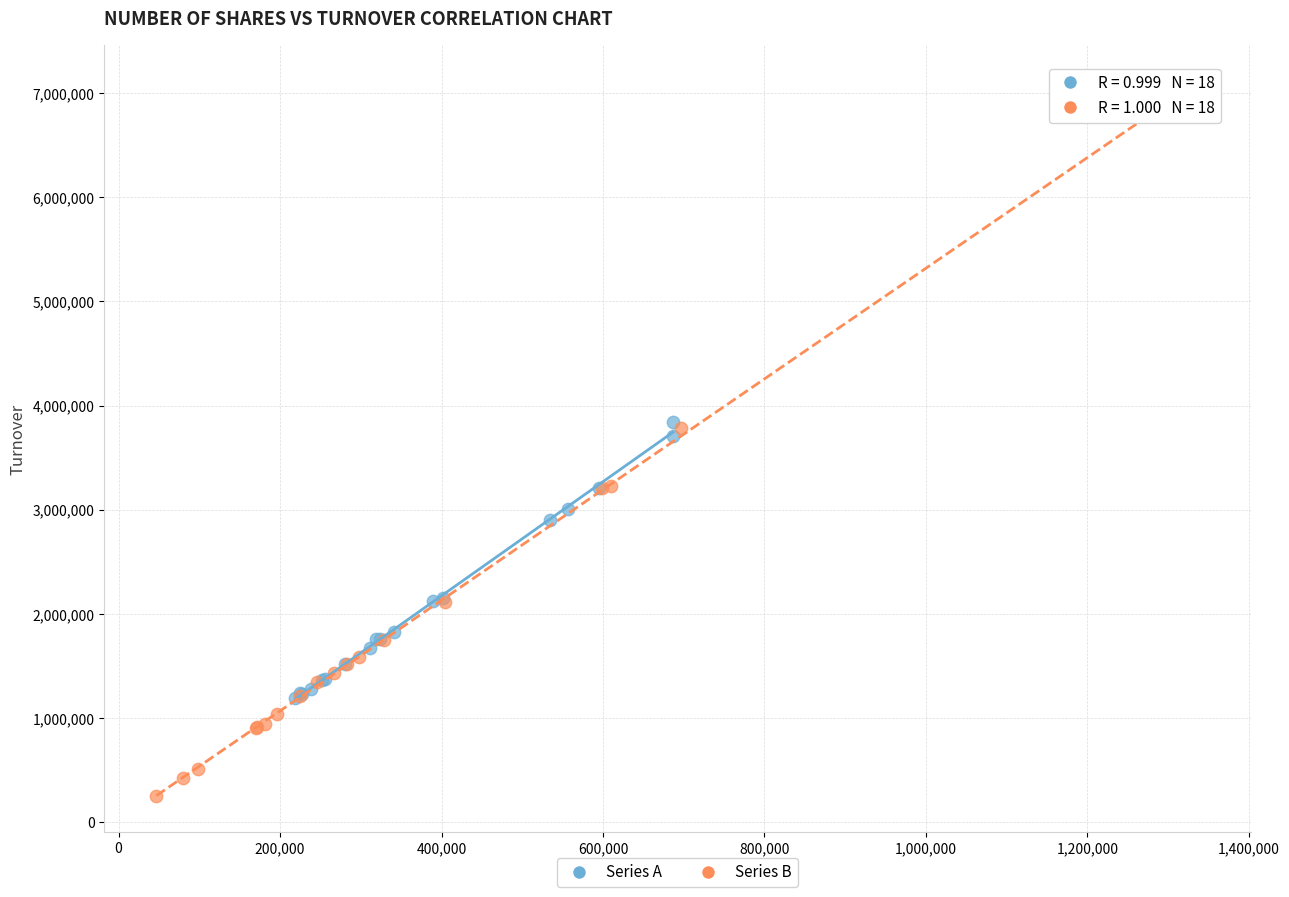

Which series contains the highest Y value?

Series B